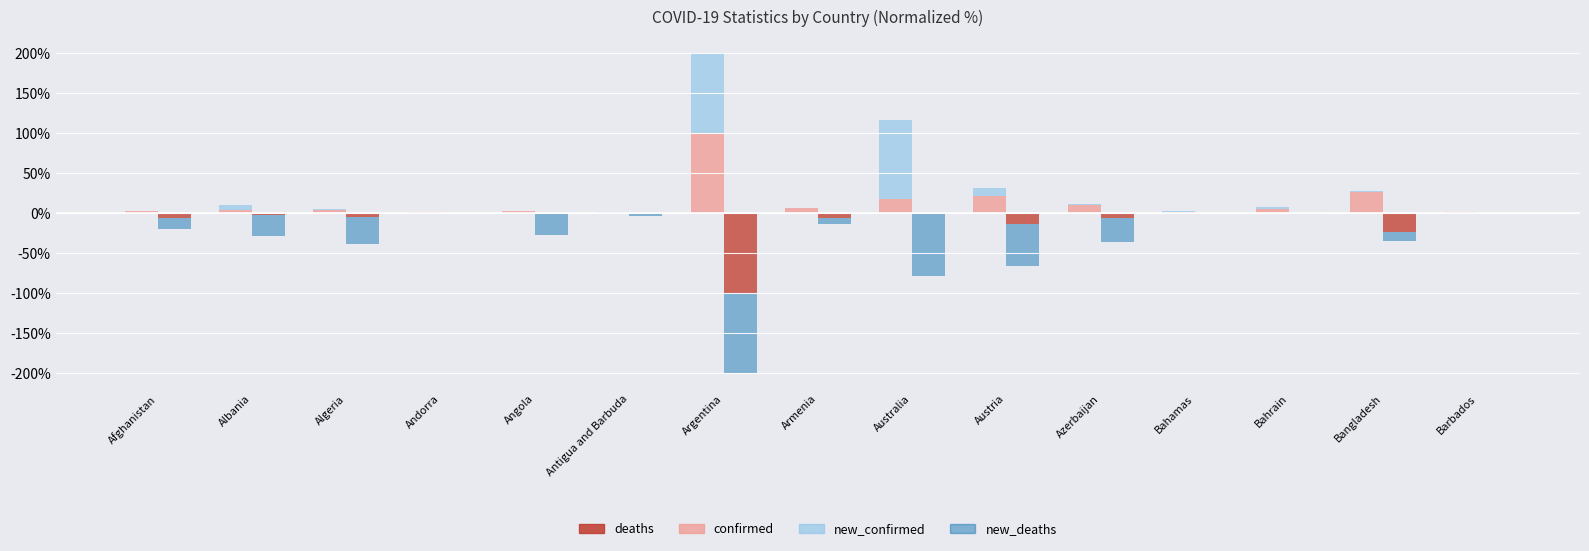

How many data points in new_deaths are less than -14?

8